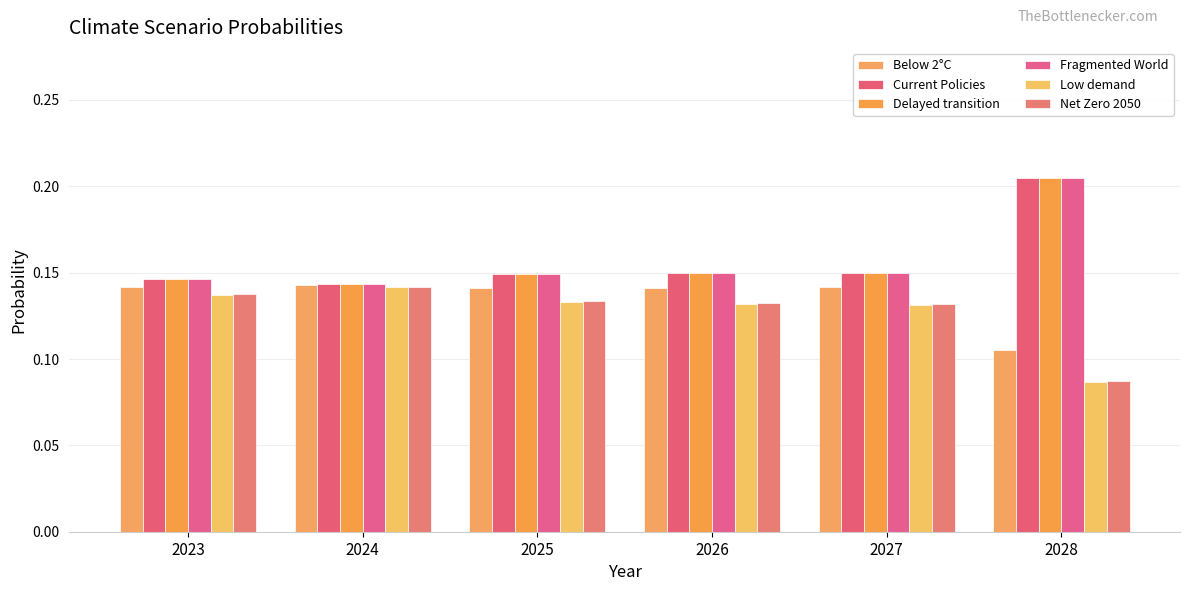

Reading left to right, what are all the values shown in this chart?

Below 2°C: 0.1	0.1	0.1	0.1	0.1	0.1
Current Policies: 0.1	0.1	0.1	0.1	0.1	0.2
Delayed transition: 0.1	0.1	0.1	0.1	0.1	0.2
Fragmented World: 0.1	0.1	0.1	0.1	0.1	0.2
Low demand: 0.1	0.1	0.1	0.1	0.1	0.1
Net Zero 2050: 0.1	0.1	0.1	0.1	0.1	0.1